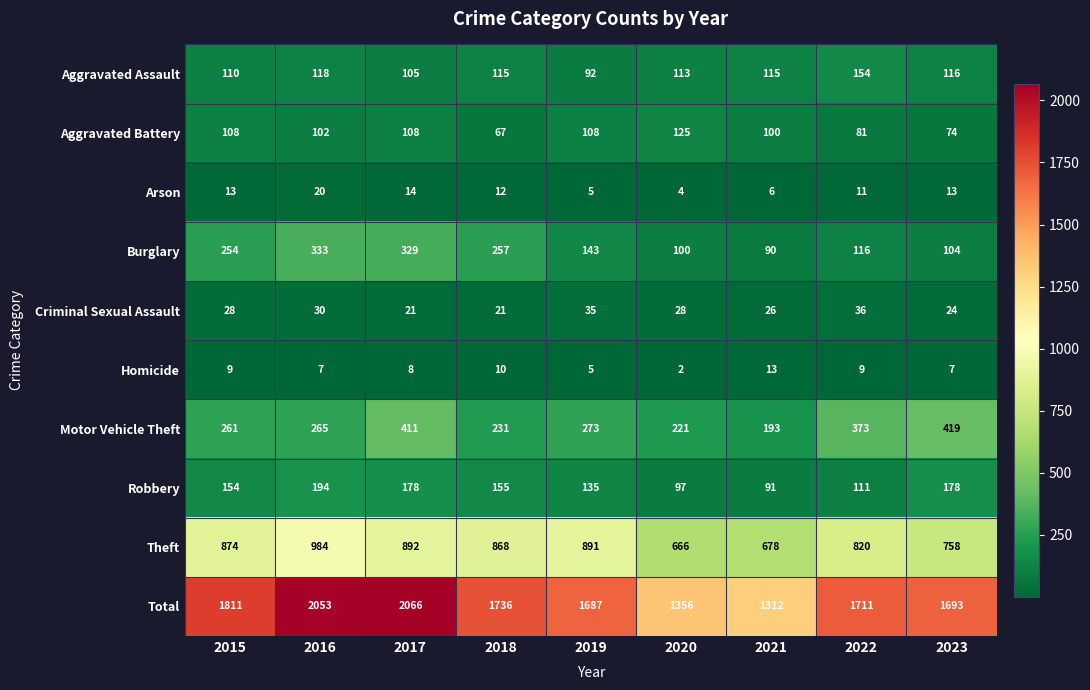

True or false: Theft has a value of 984 at 2016.

True